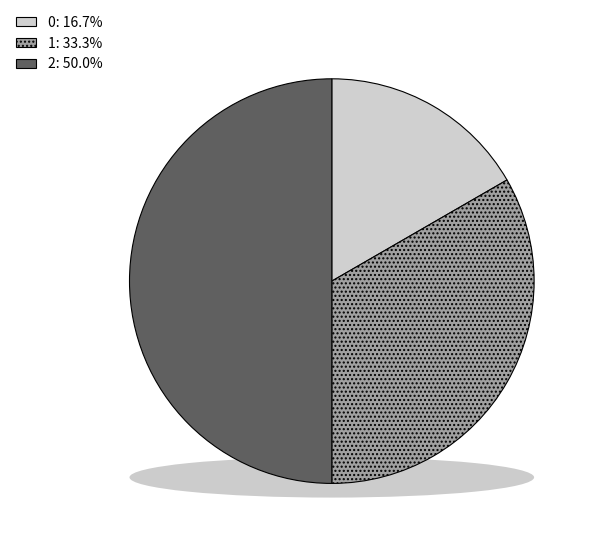

To the nearest percent, what portion does 0 represent?

17%